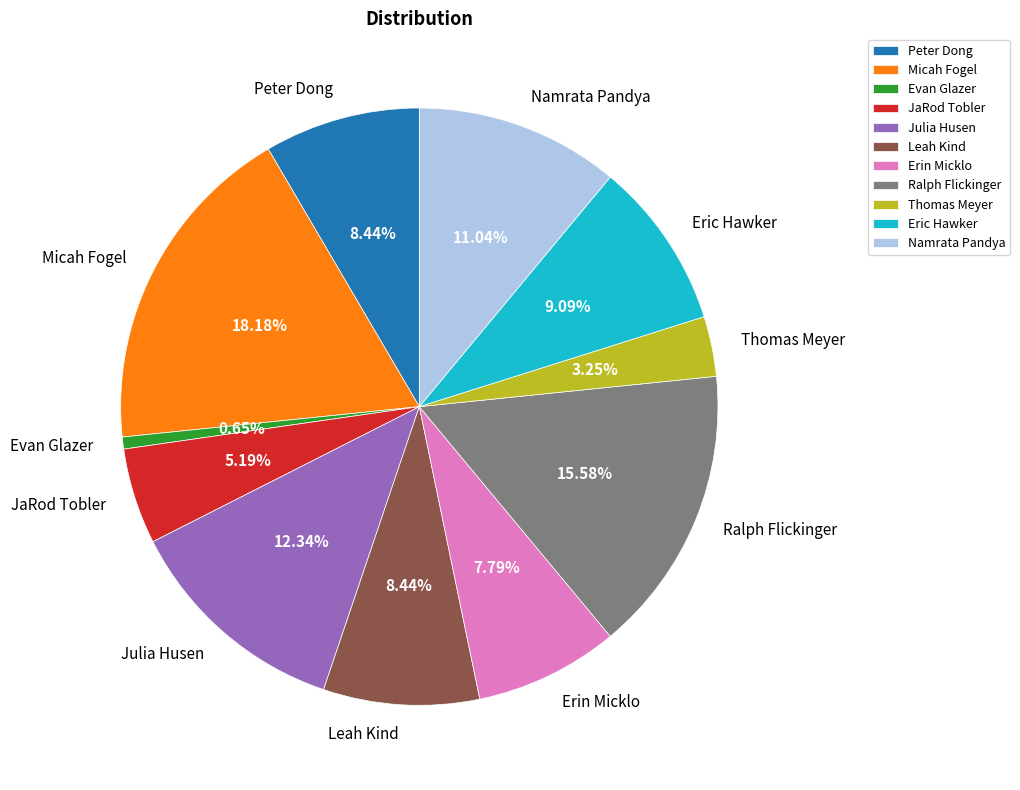

Which category has the smallest portion of the pie?

Evan Glazer